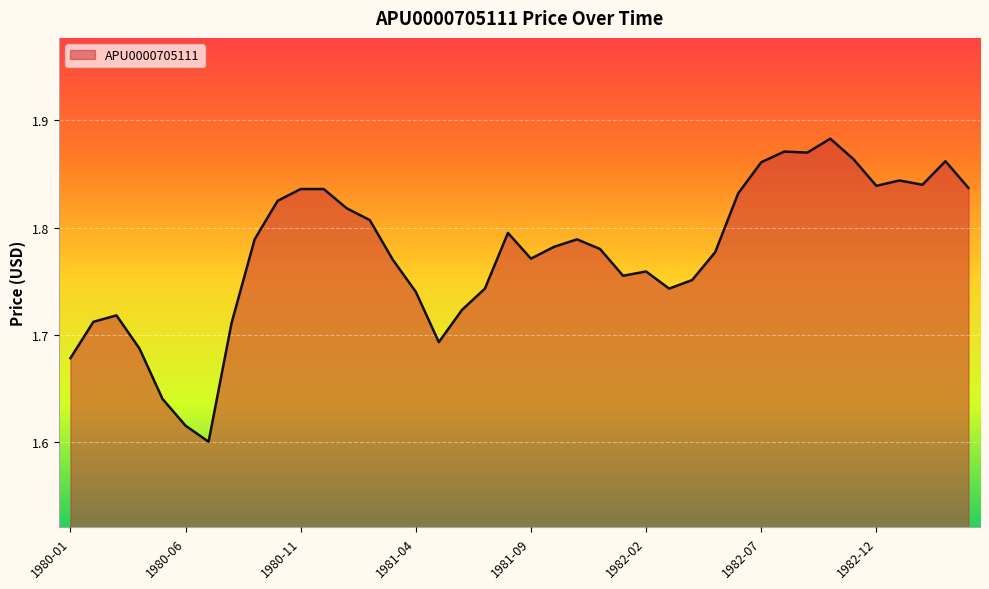

What is the difference between the maximum and minimum values?

0.3